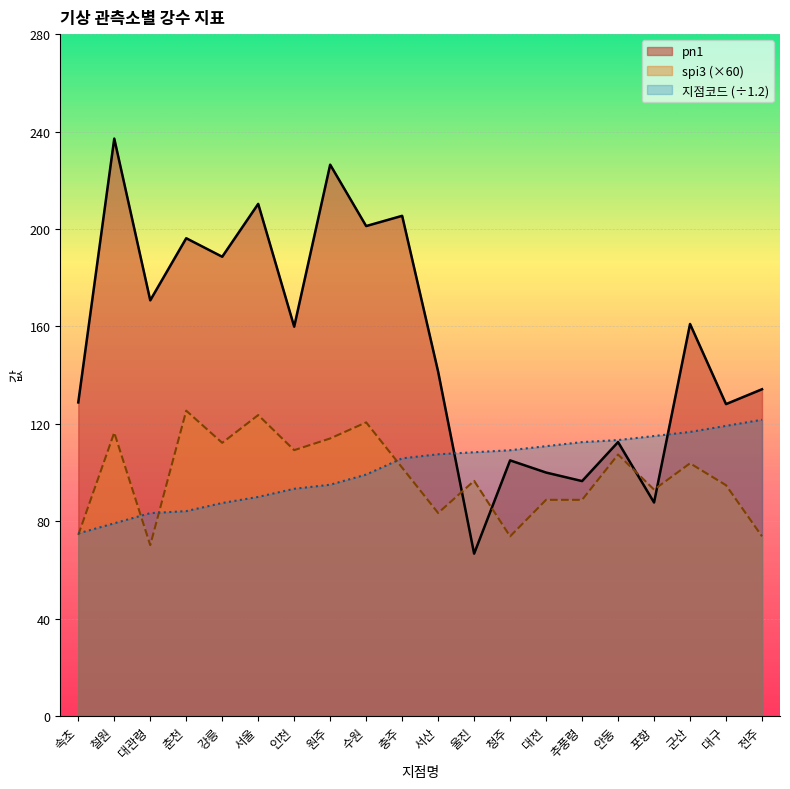

At 대관령, list the series in order from largest to smallest.

pn1, 지점코드 (÷1.2), spi3 (×60)